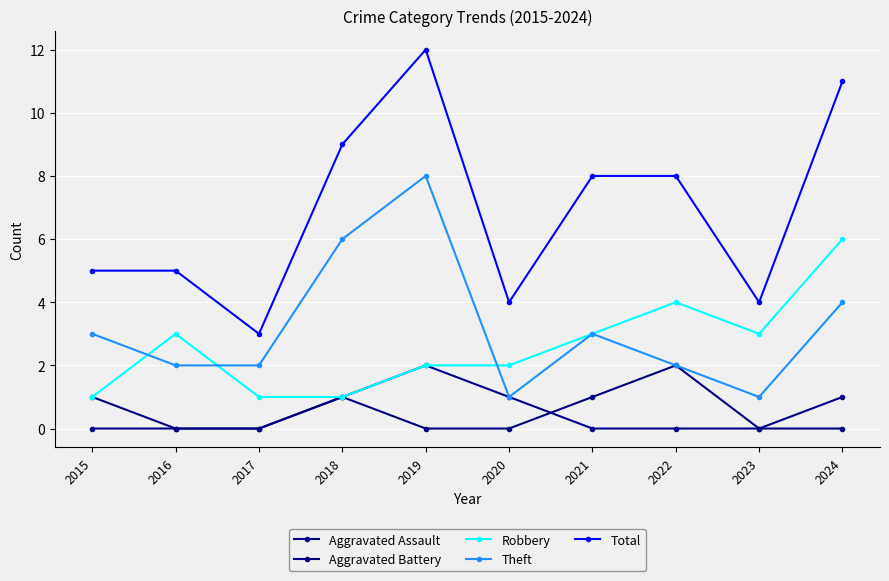

What are all the series names shown in the legend?

Aggravated Assault, Aggravated Battery, Robbery, Theft, Total